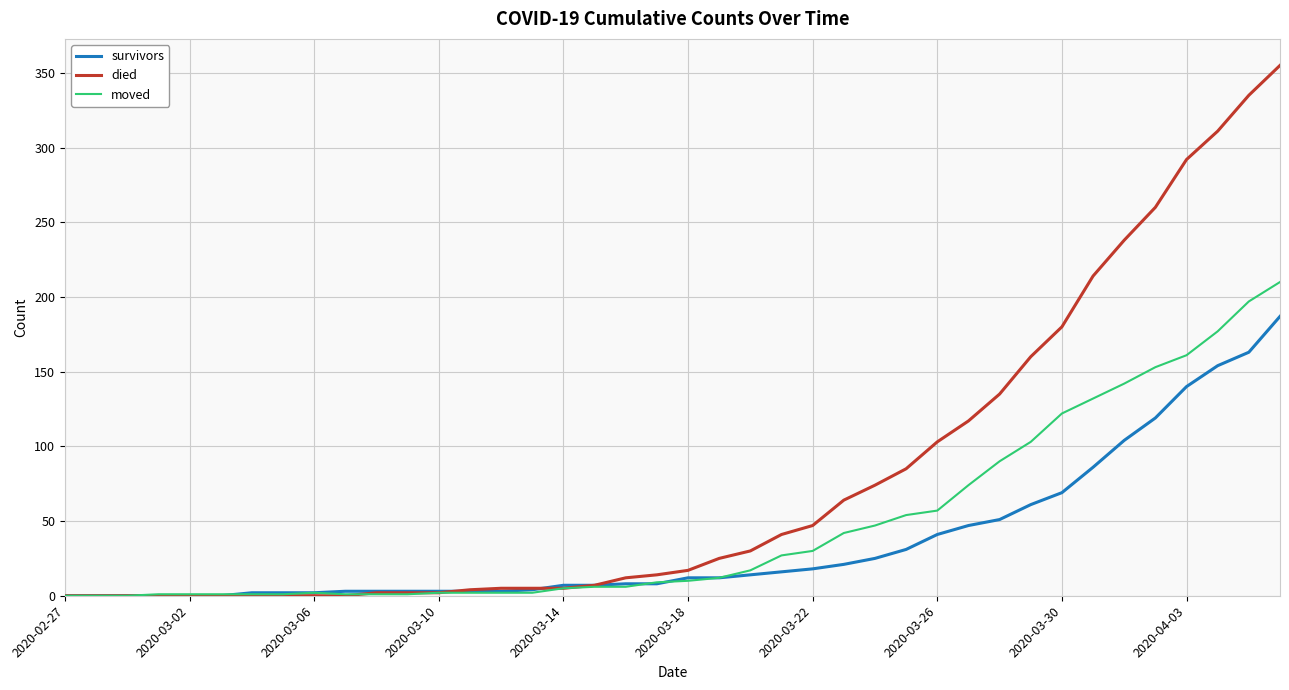

Which series has the widest spread of values?

died